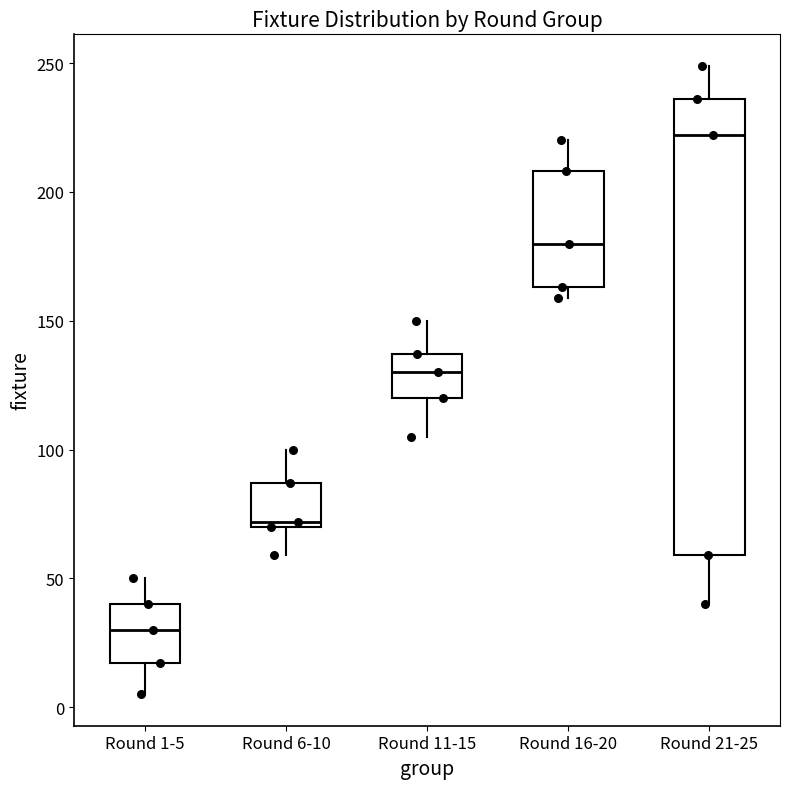

Reading left to right, transcribe this box plot: for each box, give where its median line is, the range the box spans, and where its two whiskers end, as read against the y-axis. The values are not printed on the chart, so give them approximately, as read against the axis.

Round 1-5: median 30, box 15 to 40, whiskers 5 to 50
Round 6-10: median 70 (just above the box's lower edge), box 70 to 85, whiskers 60 to 100
Round 11-15: median 130, box 120 to 135, whiskers 105 to 150
Round 16-20: median 180, box 165 to 210, whiskers 160 to 220
Round 21-25: median 220, box 60 to 235, whiskers 40 to 250